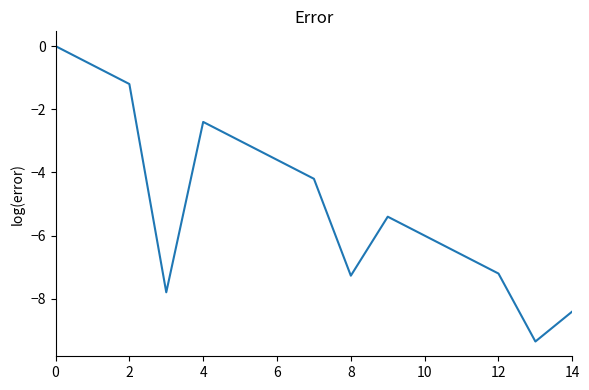

What is the minimum value shown in the chart?

-9.4